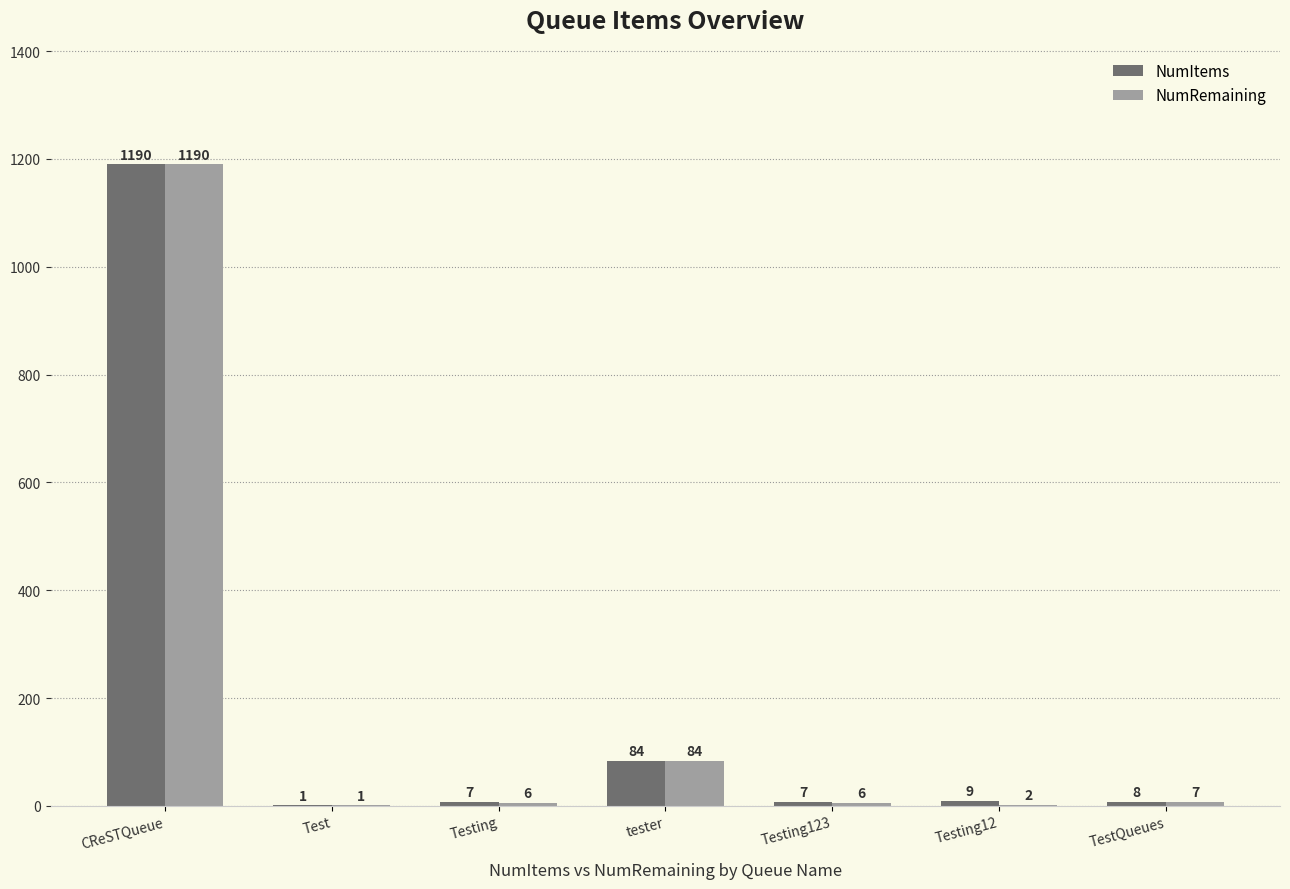

What is the difference between the NumRemaining values at Test and Testing123?

5